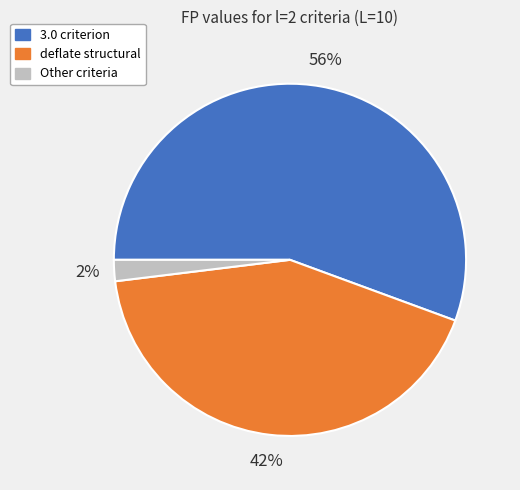

To the nearest percent, what is the average slice percentage?

33%